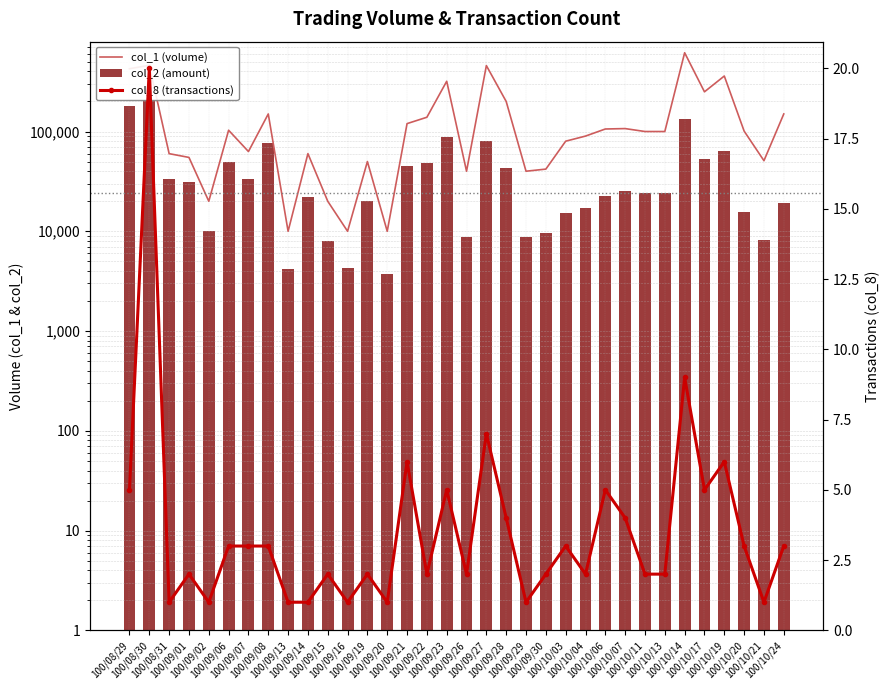

Which series has the largest range (max minus min)?

col_1 (volume)